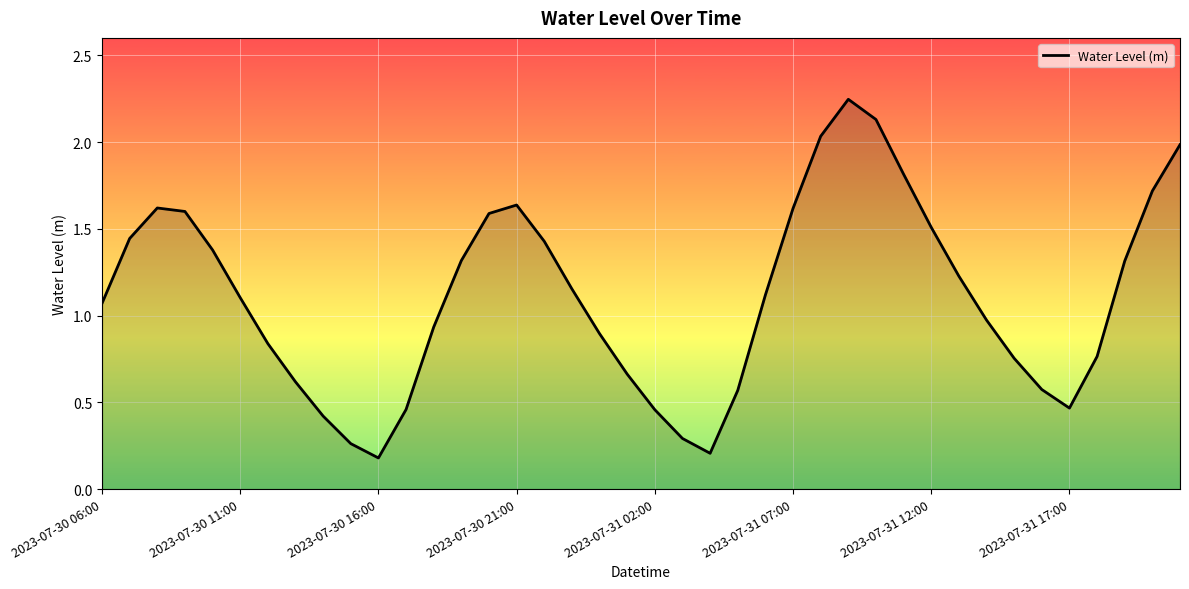

At which label is the value closest to 1?

32